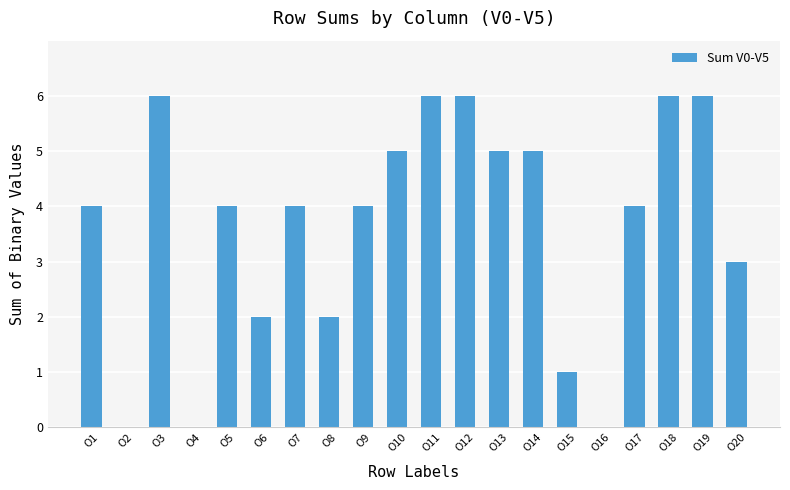

Between O2 and O13, which is larger?

O13